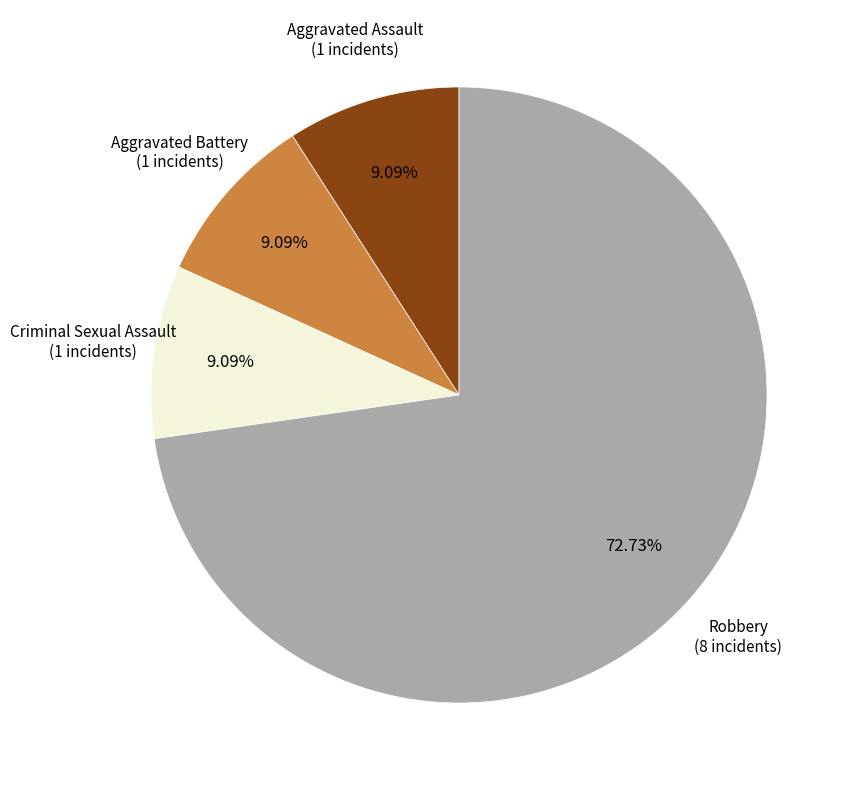

To the nearest percent, what is the difference between the largest and smallest slice percentages?

64%